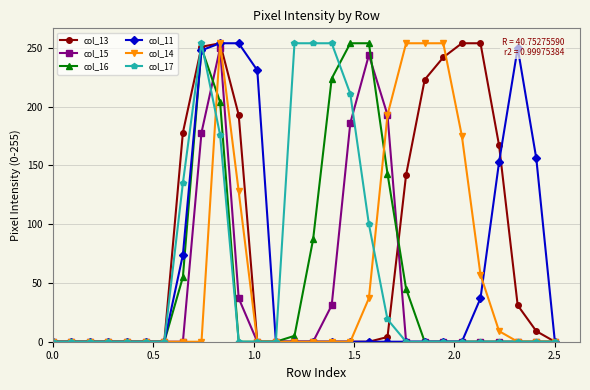

At how many categories does at least one series exceed 82?

19